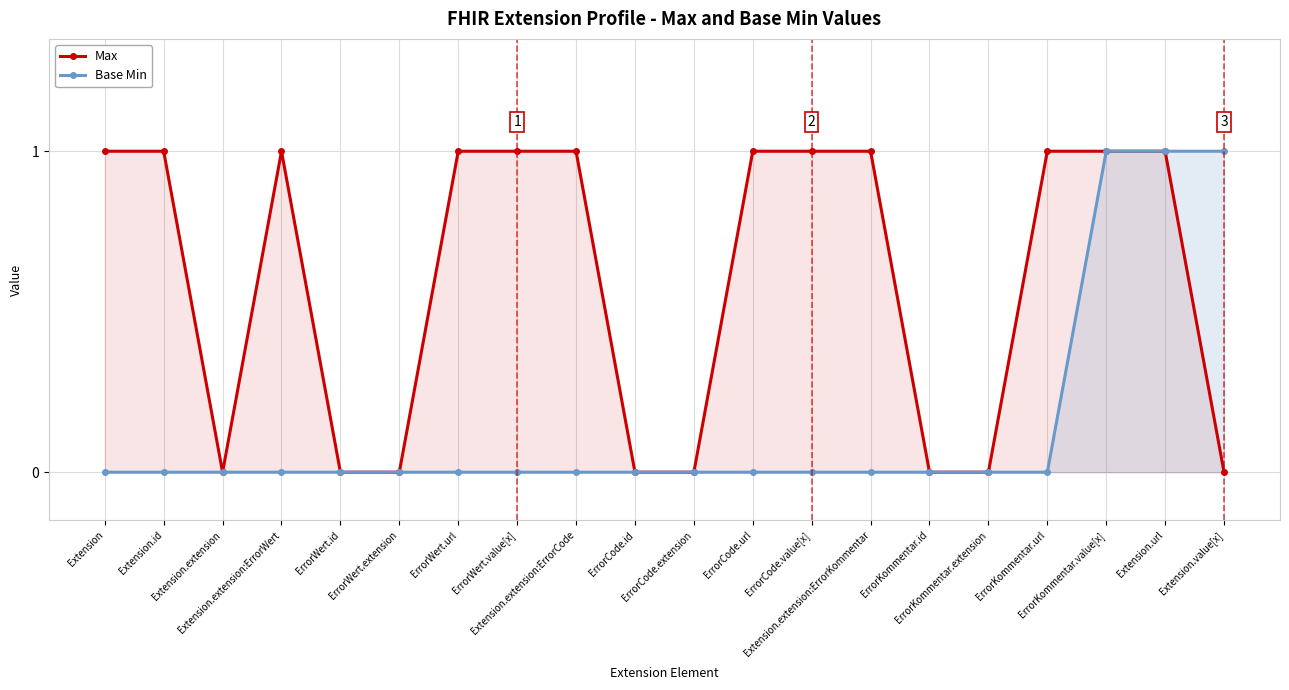

How many distinct data groups are displayed?

2